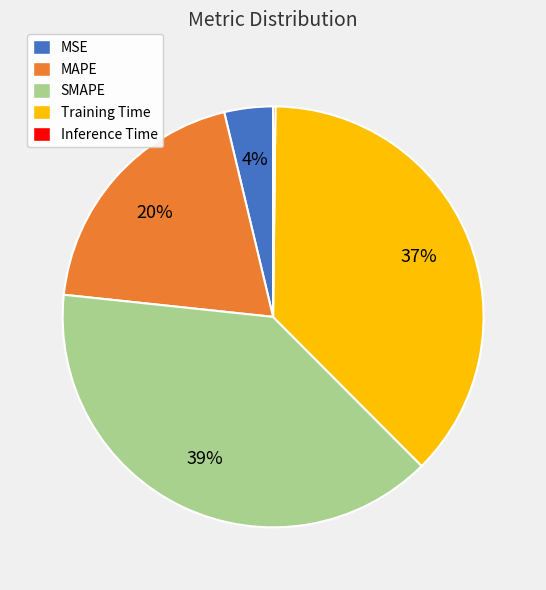

Is the sum of MSE and SMAPE greater than half?

No